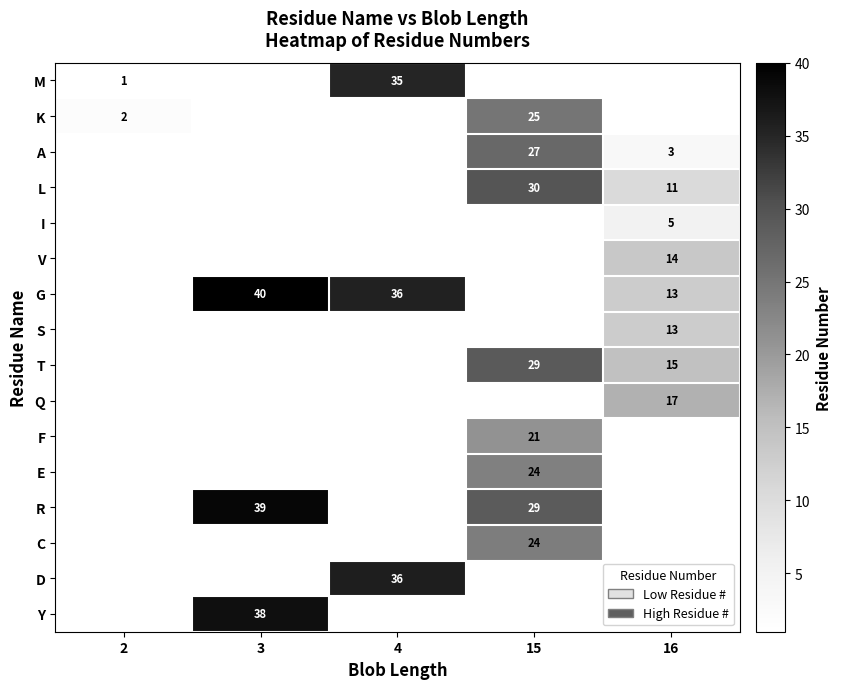

Count the number of data series in this chart.

16